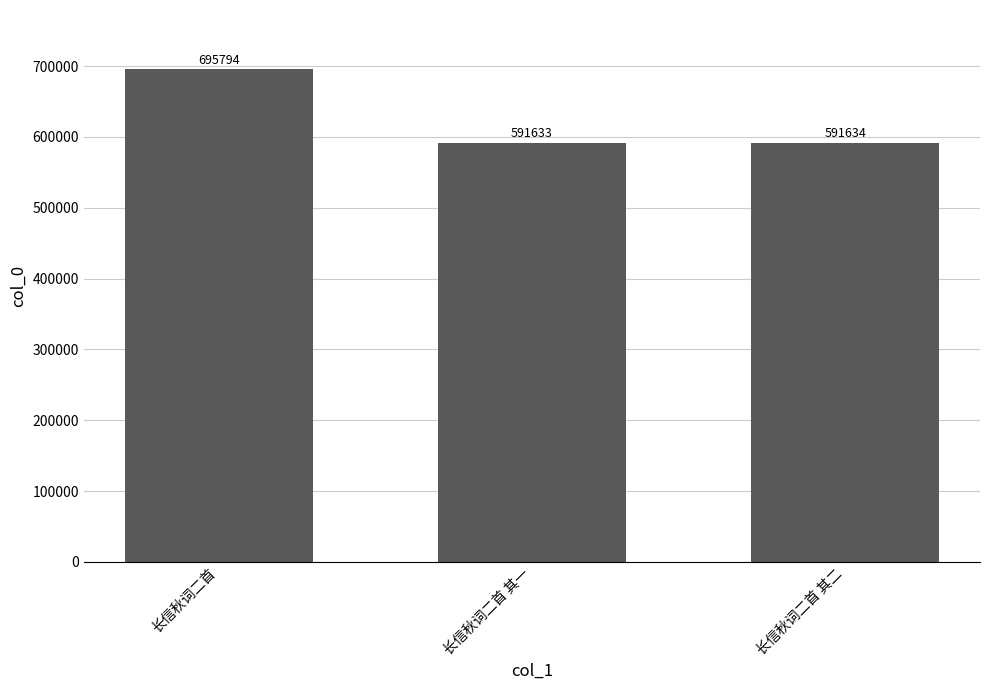

Rank the categories by value from lowest to highest.

长信秋词二首 其一, 长信秋词二首 其二, 长信秋词二首